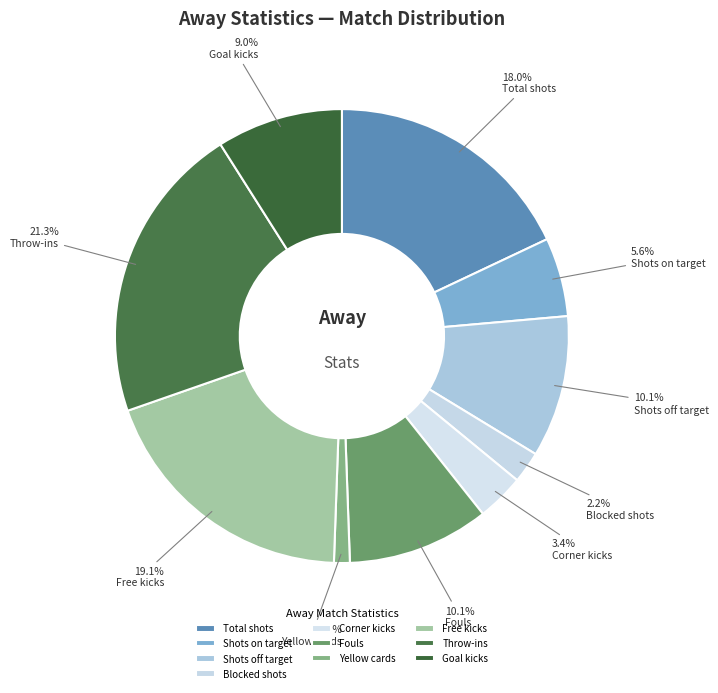

Is it true that Total shots is 4% of the pie?

False